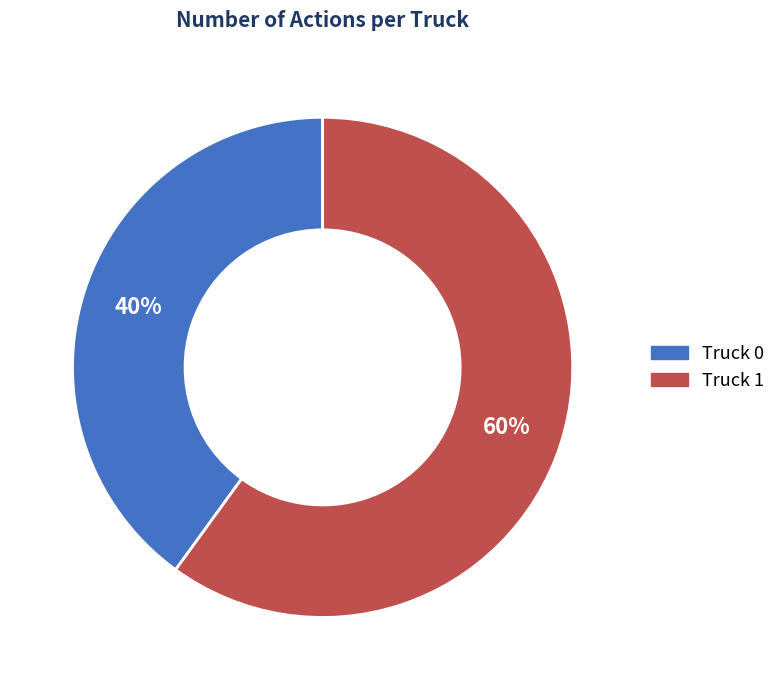

Is it true that Truck 1 is 51% of the pie?

False